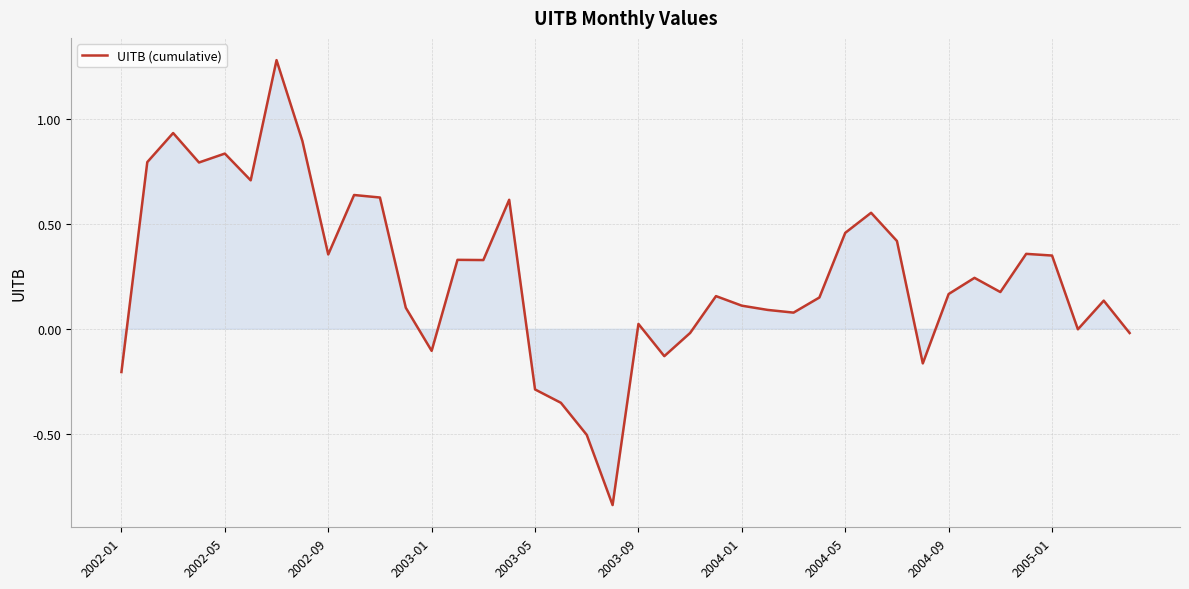

What is the sum of all values?

10.0